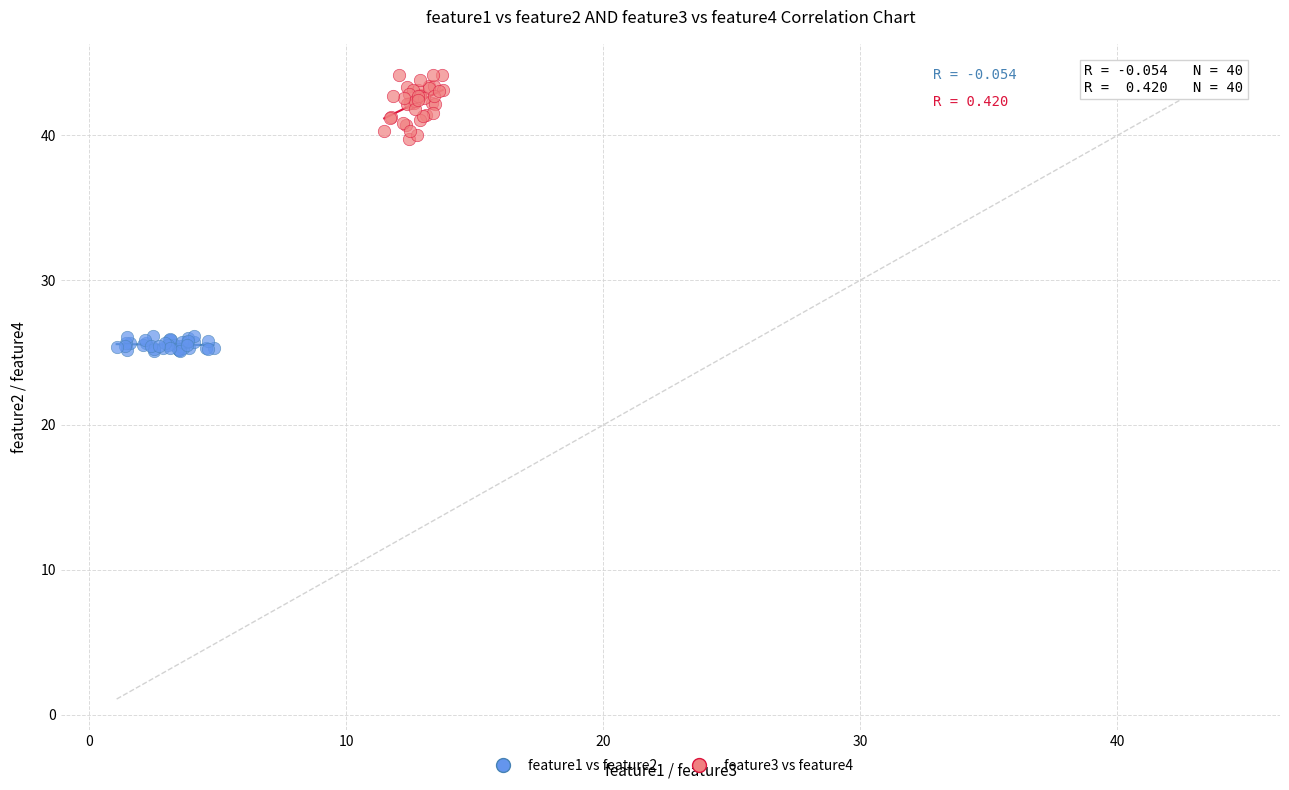

Which series has the largest Y range (max minus min)?

feature3 vs feature4